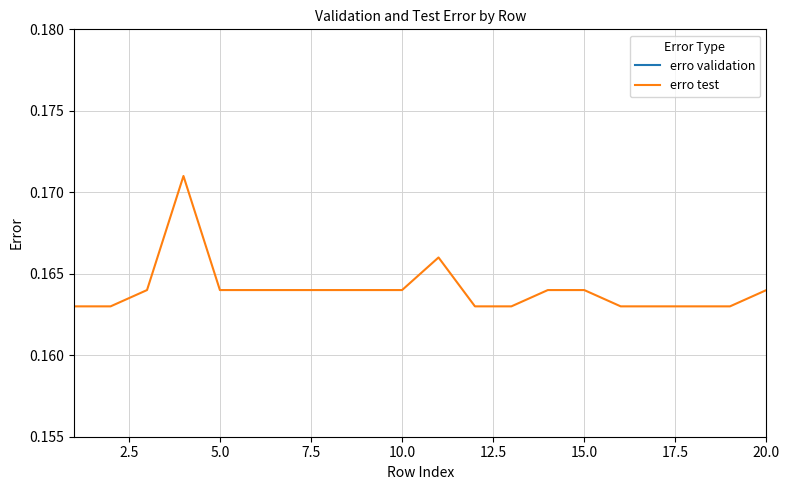

Rank the series by their maximum value, from lowest to highest.

erro validation, erro test